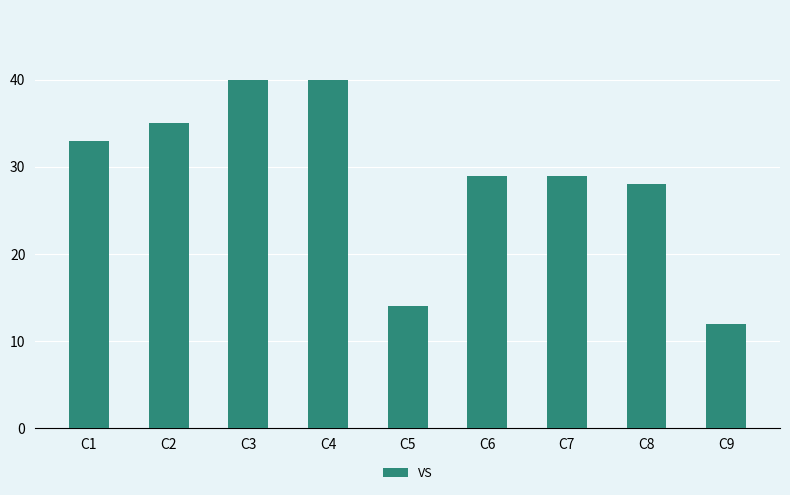

Approximately how many times larger is the value at C6 compared to C2?

0.8